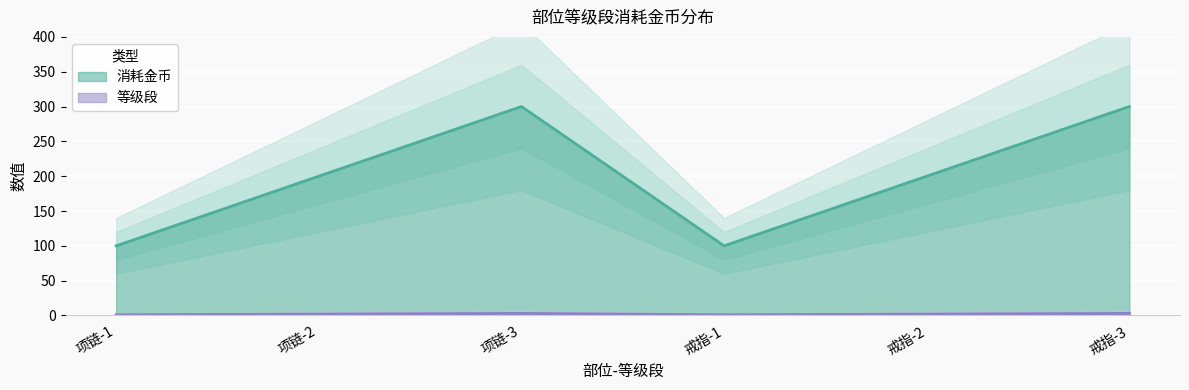

True or false: 等级段 and 消耗金币 cross at least once.

False